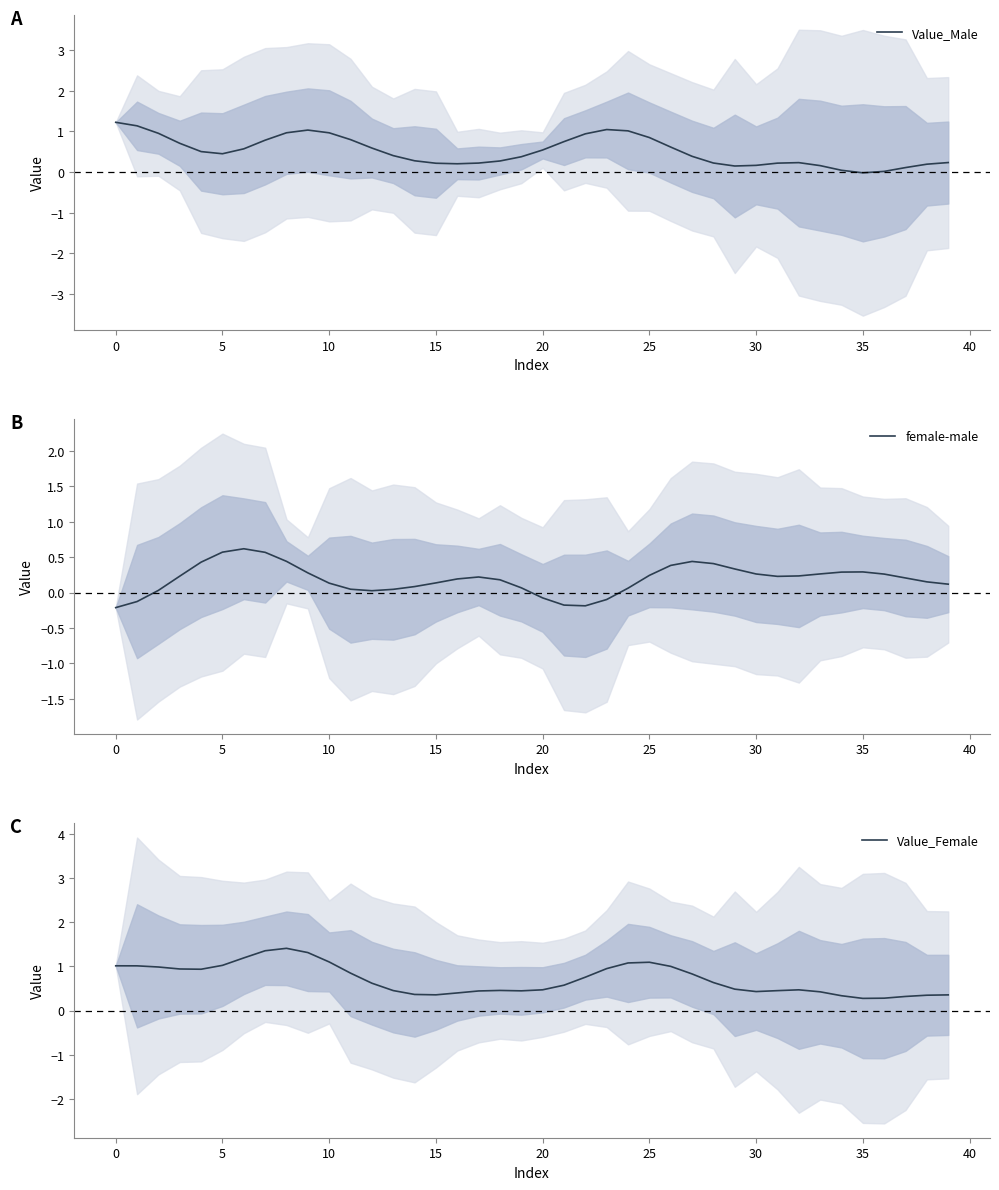

Does the chart have visible grid lines?

No